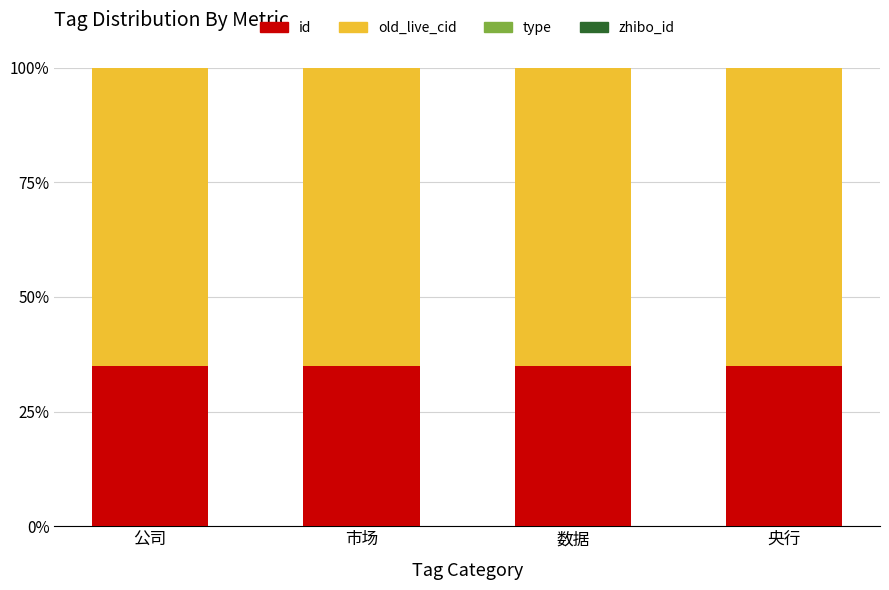

What position from the right is 市场?

3